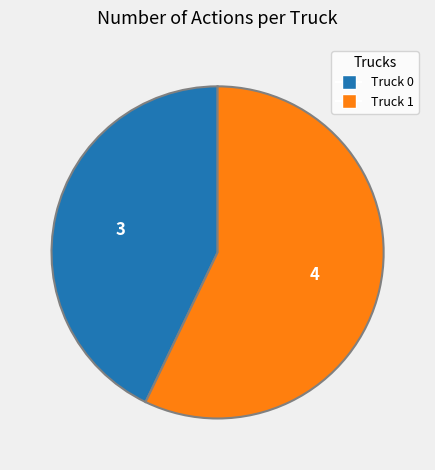

What is the largest slice in the pie chart?

Truck 1